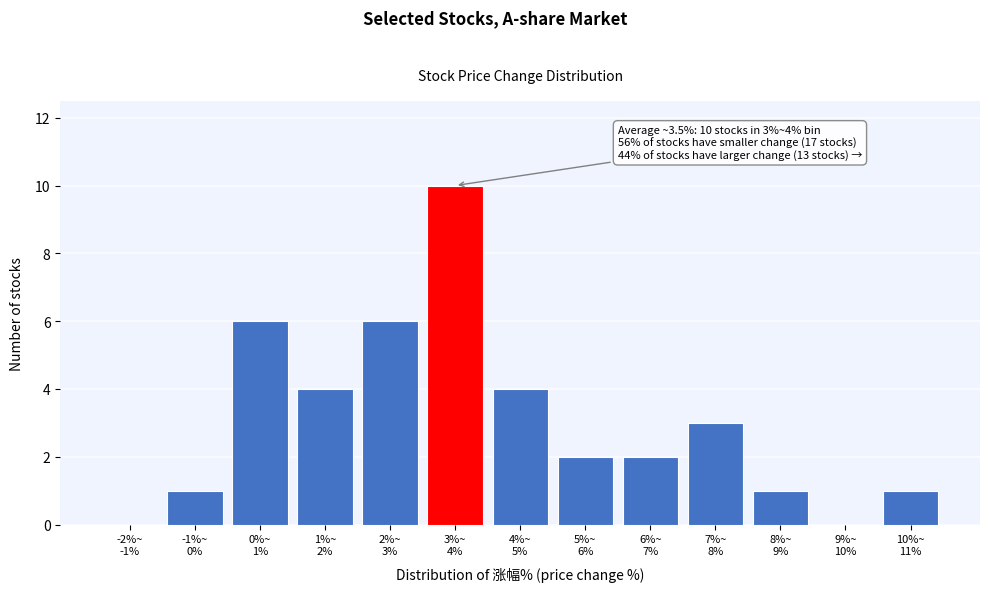

What is the sum of all values?

40